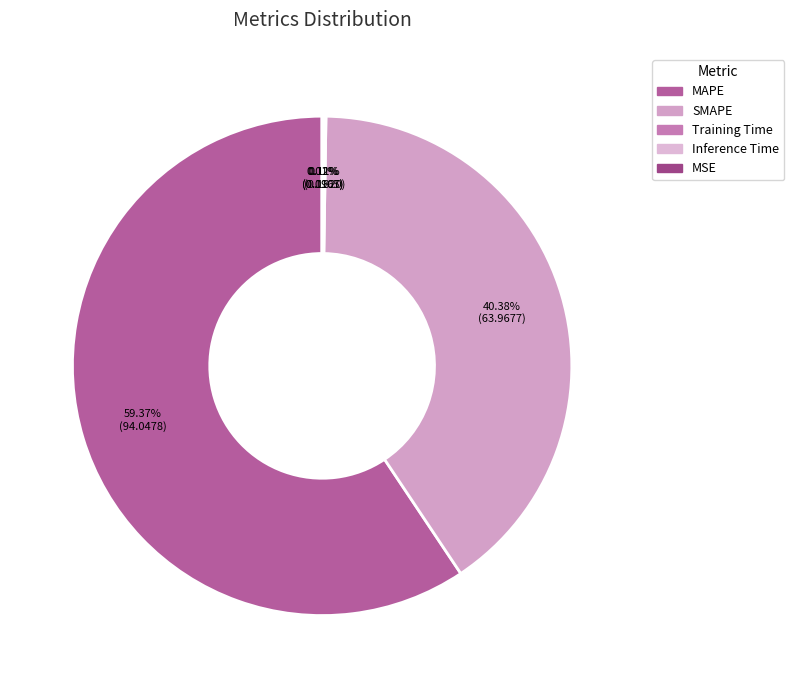

What is the total percentage of Training Time and MSE?

0.1%